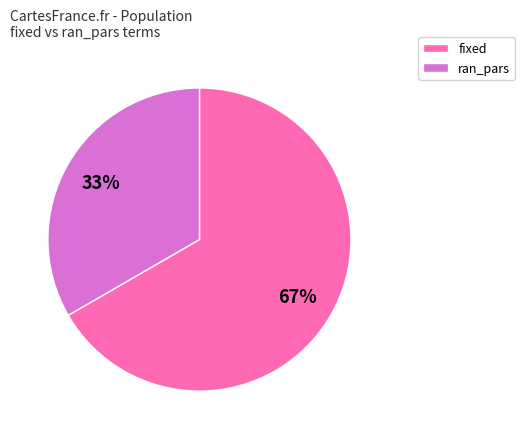

Is it true that ran_pars is 33% of the pie?

True